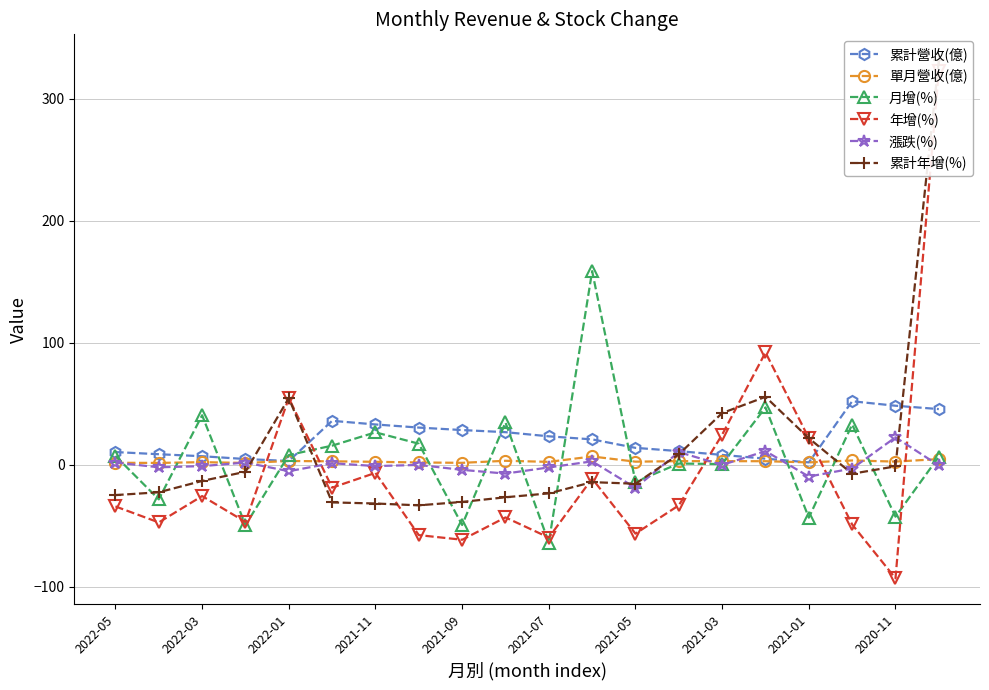

What is the maximum value for 月增(%)?

158.8